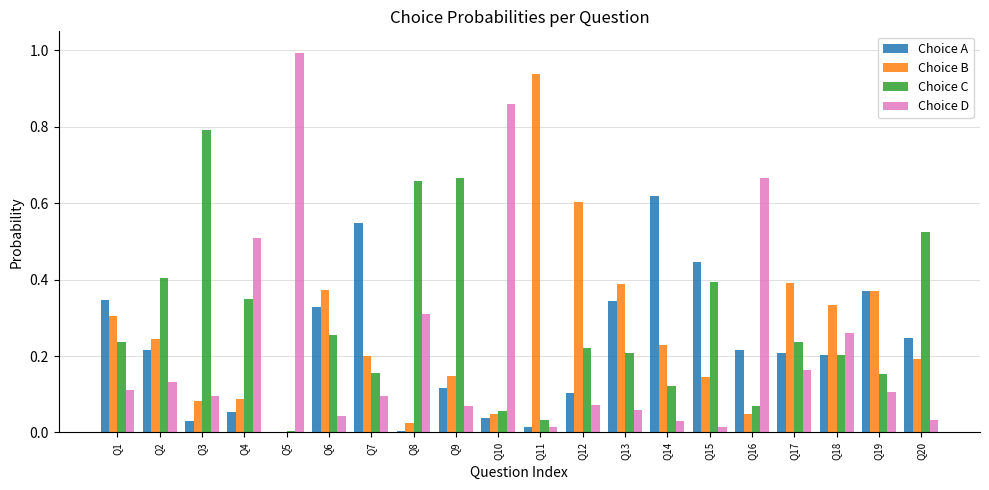

What is the total value across all series at Q16?

1.0